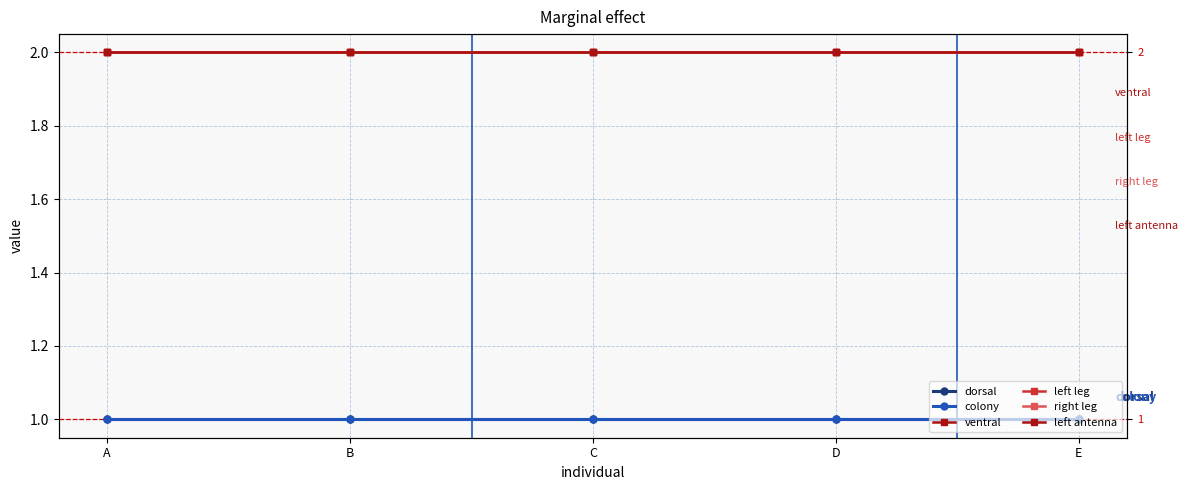

Rank the series at D from lowest to highest value.

dorsal, colony, ventral, left leg, right leg, left antenna